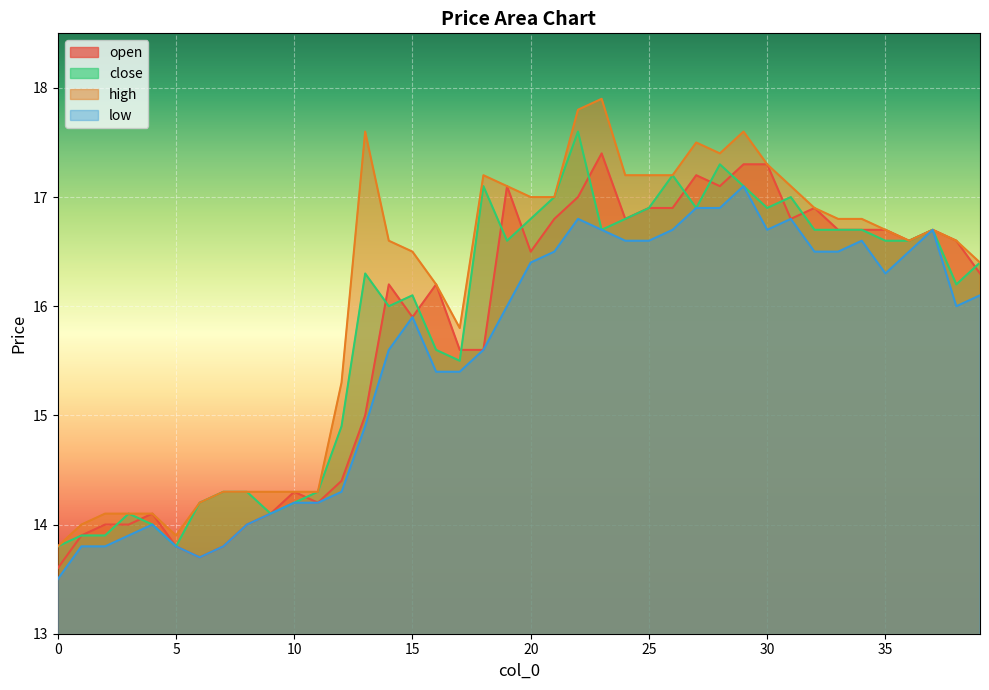

How many distinct data groups are displayed?

4